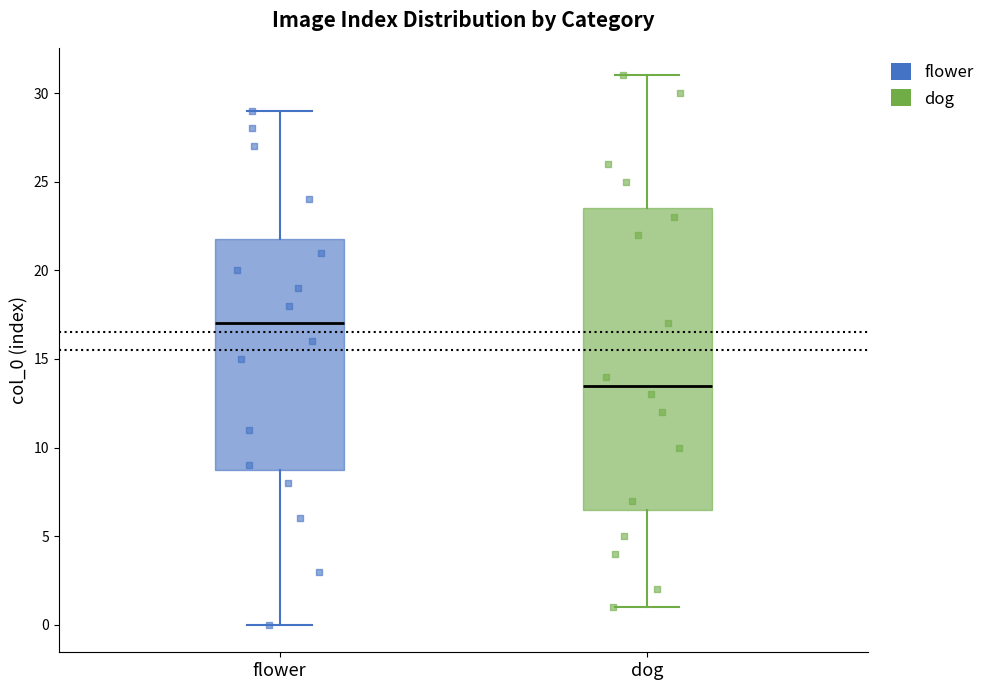

Reading left to right, transcribe this box plot: for each box, give where its median line is, the range the box spans, and where its two whiskers end, as read against the y-axis. The values are not printed on the chart, so give them approximately, as read against the axis.

flower: median 17.0, box 9.0 to 22.0, whiskers 0.0 to 29.0
dog: median 13.5, box 6.5 to 23.5, whiskers 1.0 to 31.0